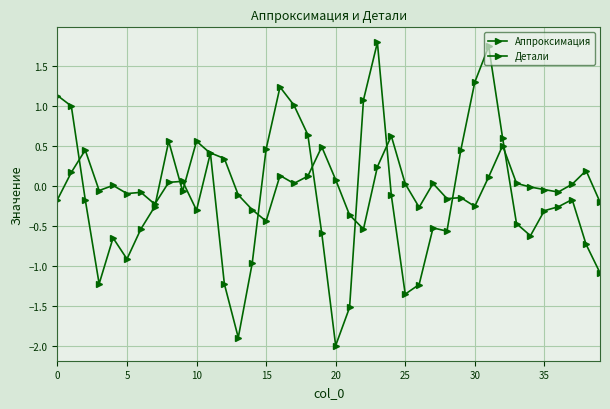

How many lines are shown in the chart?

2